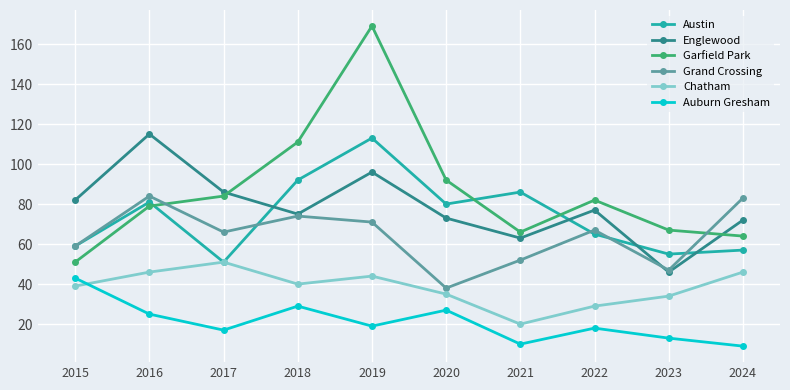

Reading left to right, list all the values displayed in this chart.

Austin: 2015=59	2016=81	2017=51	2018=92	2019=113	2020=80	2021=86	2022=65	2023=55	2024=57
Englewood: 2015=82	2016=115	2017=86	2018=75	2019=96	2020=73	2021=63	2022=77	2023=46	2024=72
Garfield Park: 2015=51	2016=79	2017=84	2018=111	2019=169	2020=92	2021=66	2022=82	2023=67	2024=64
Grand Crossing: 2015=59	2016=84	2017=66	2018=74	2019=71	2020=38	2021=52	2022=67	2023=47	2024=83
Chatham: 2015=39	2016=46	2017=51	2018=40	2019=44	2020=35	2021=20	2022=29	2023=34	2024=46
Auburn Gresham: 2015=43	2016=25	2017=17	2018=29	2019=19	2020=27	2021=10	2022=18	2023=13	2024=9